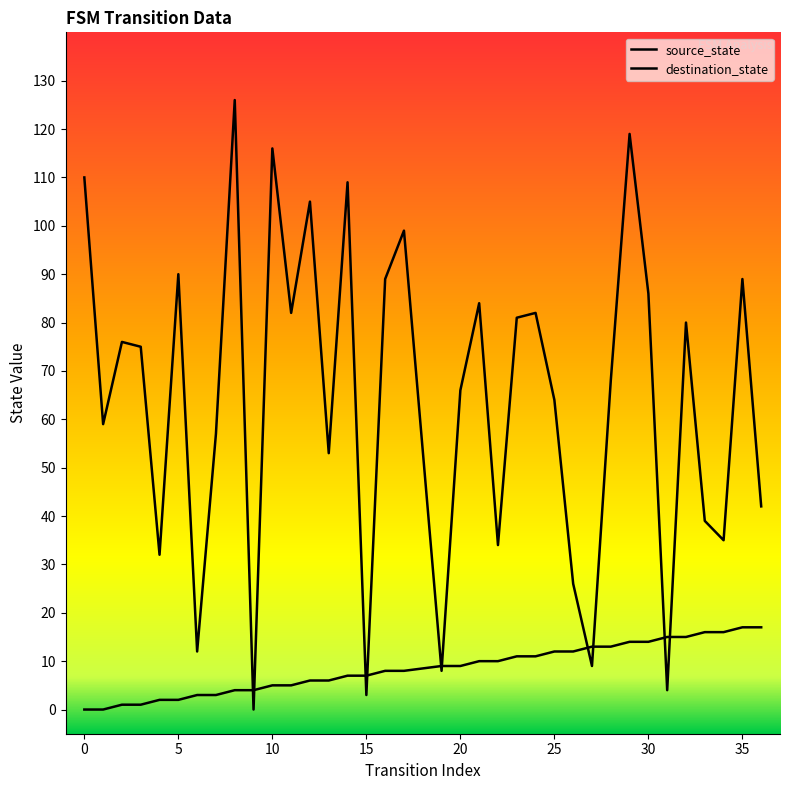

Which has a higher value, 0 or 25?

25